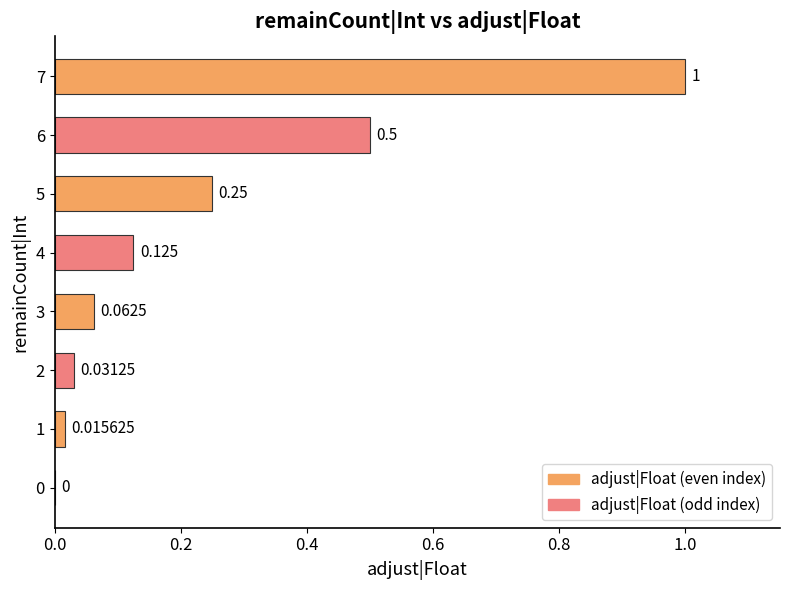

How many positive values are there?

7